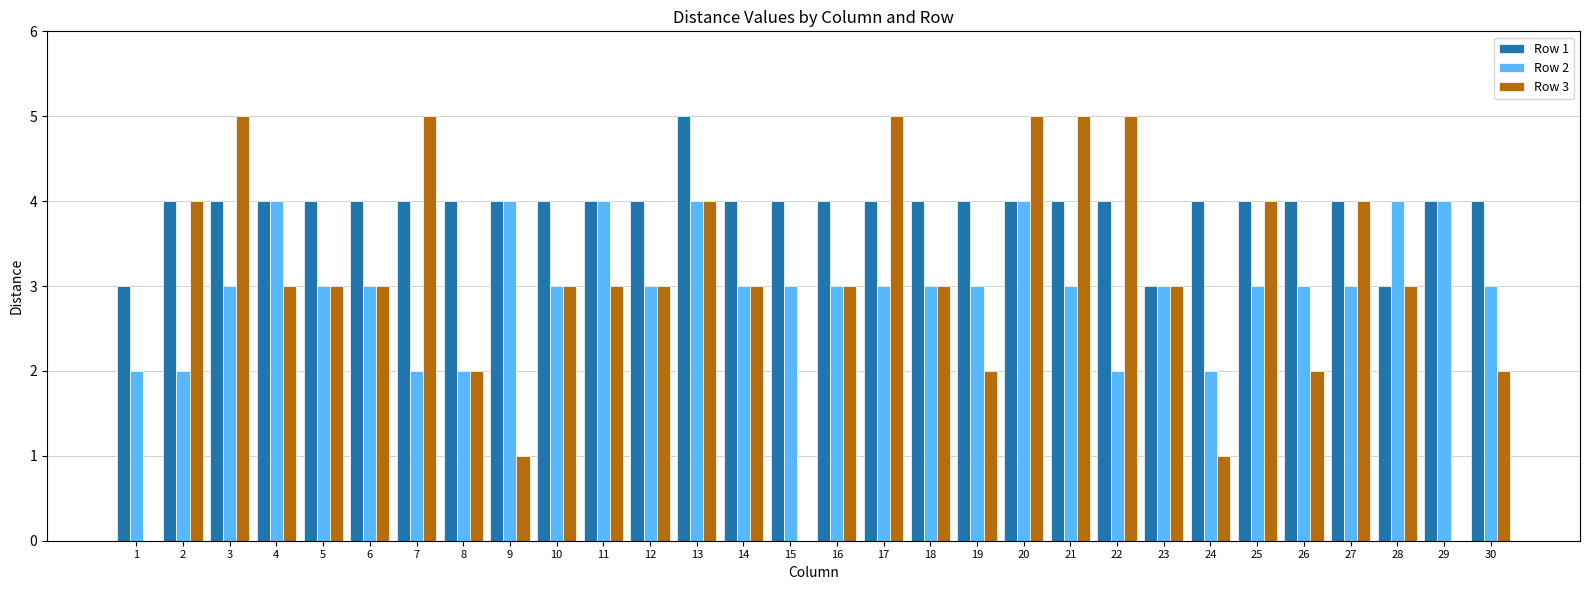

Between 17 and 25, which series saw the biggest shift?

Row 3